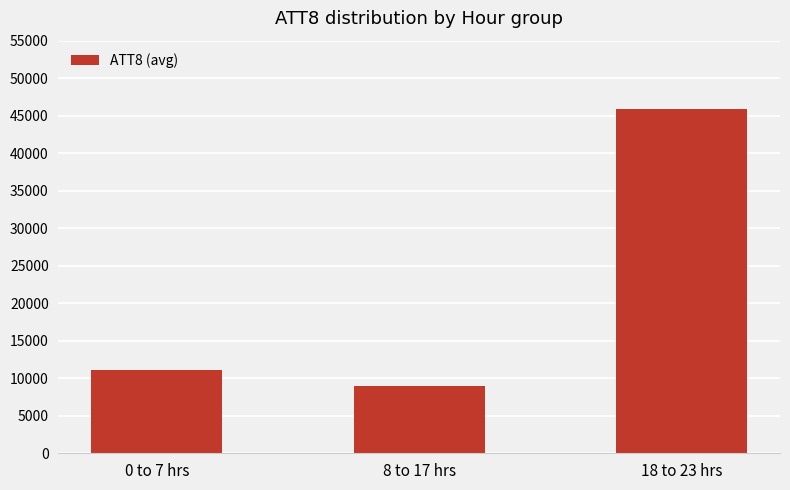

List the labels in order of value, smallest first.

8 to 17 hrs, 0 to 7 hrs, 18 to 23 hrs